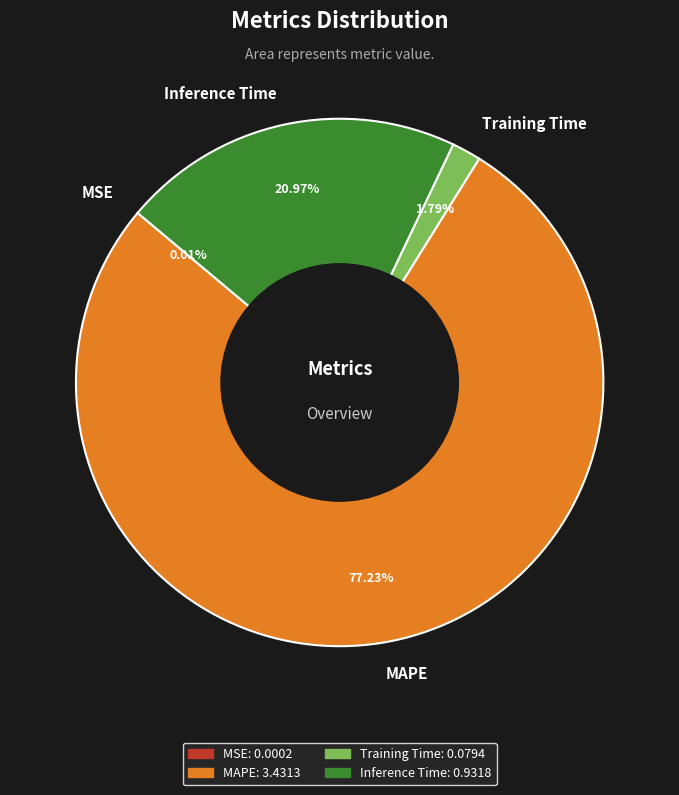

Which slice is the largest?

MAPE